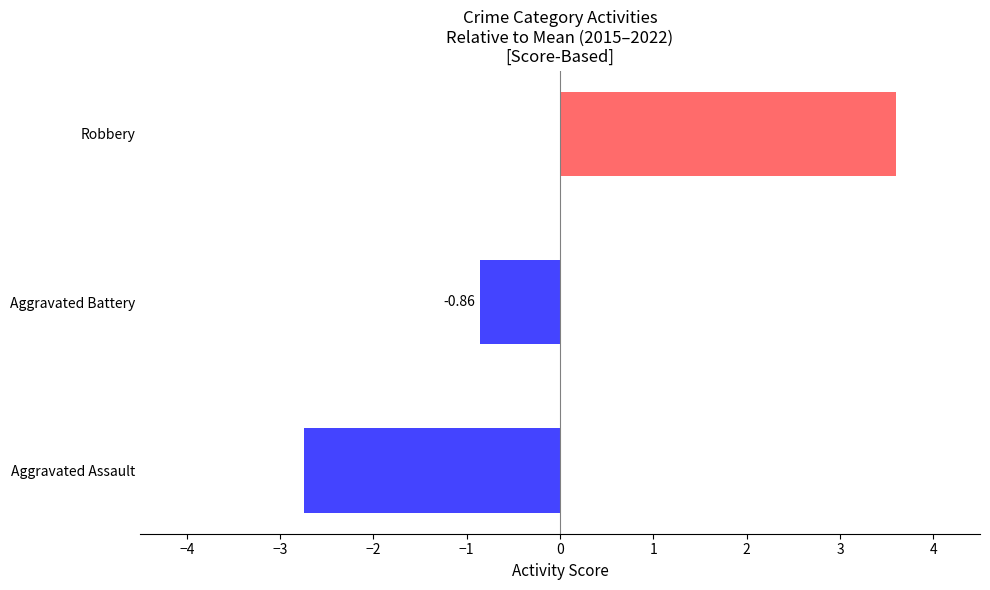

What is the difference between the maximum and minimum values?

6.3